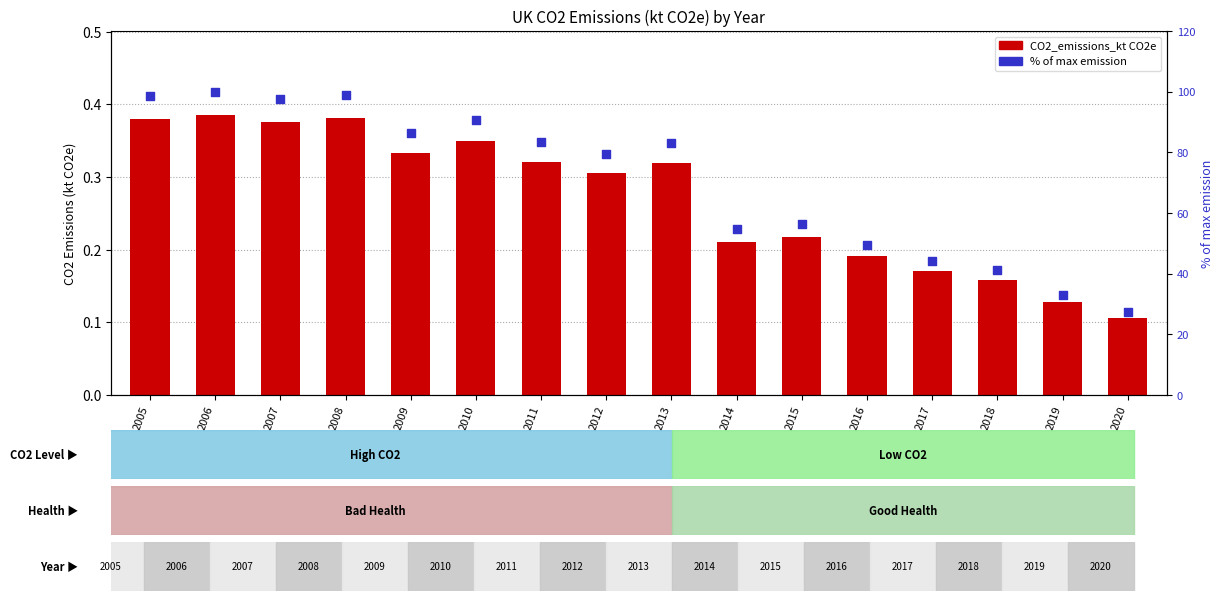

What are all the series names shown in the legend?

CO2_emissions_kt CO2e, % of max emission